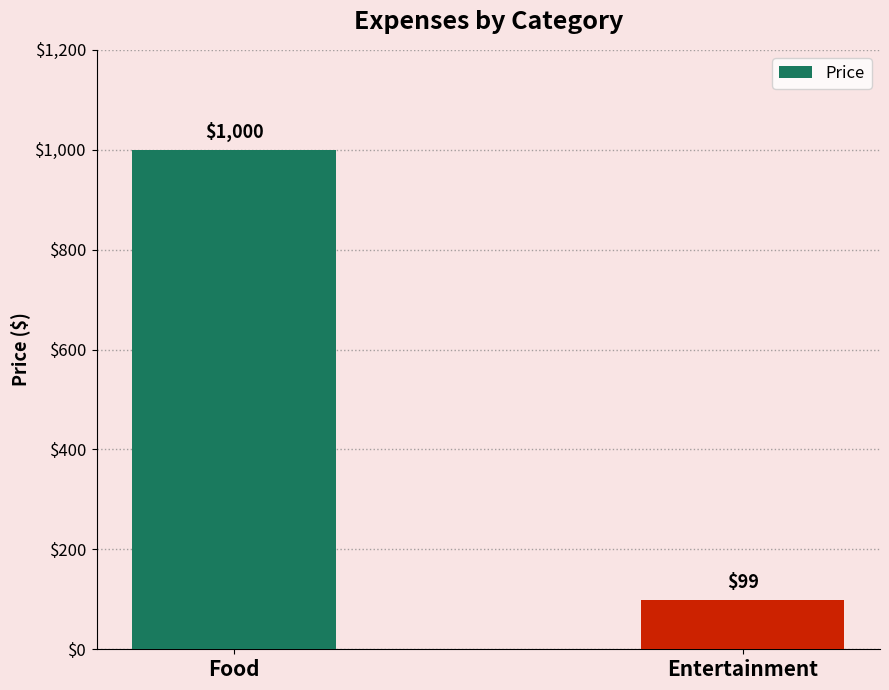

The value at Entertainment is 155. True or false?

False